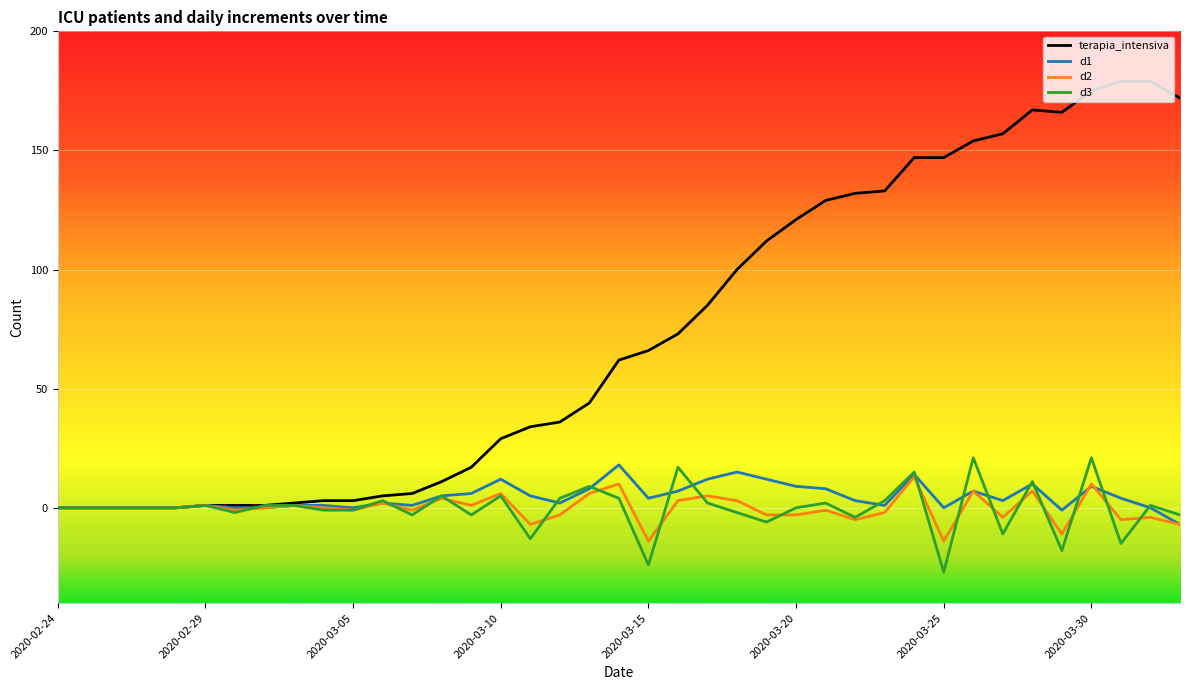

What is the smallest value displayed?

-27